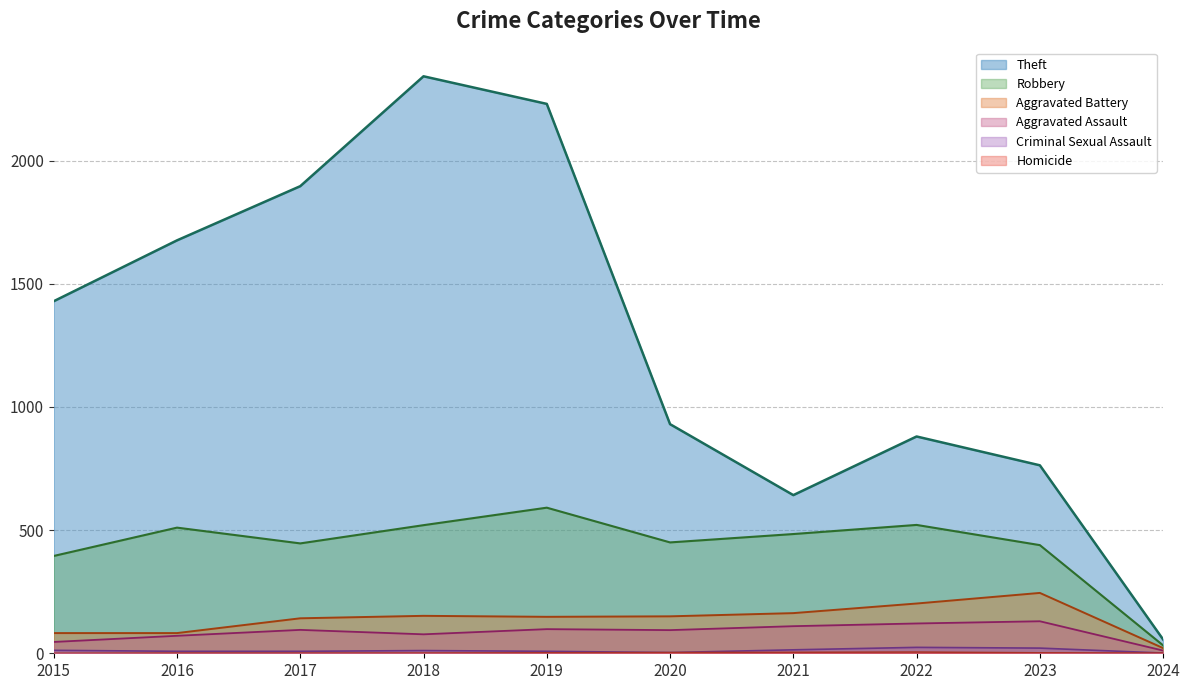

What is the value of the Aggravated Battery point at the 9th from the left?

245